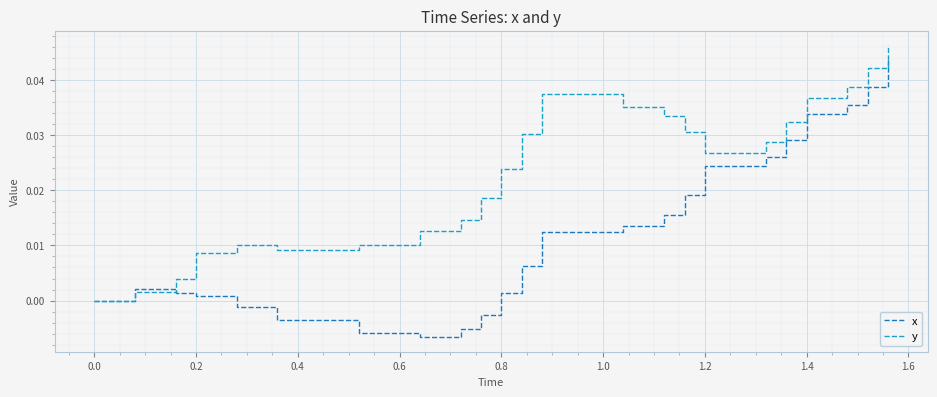

Does the chart have visible grid lines?

Yes